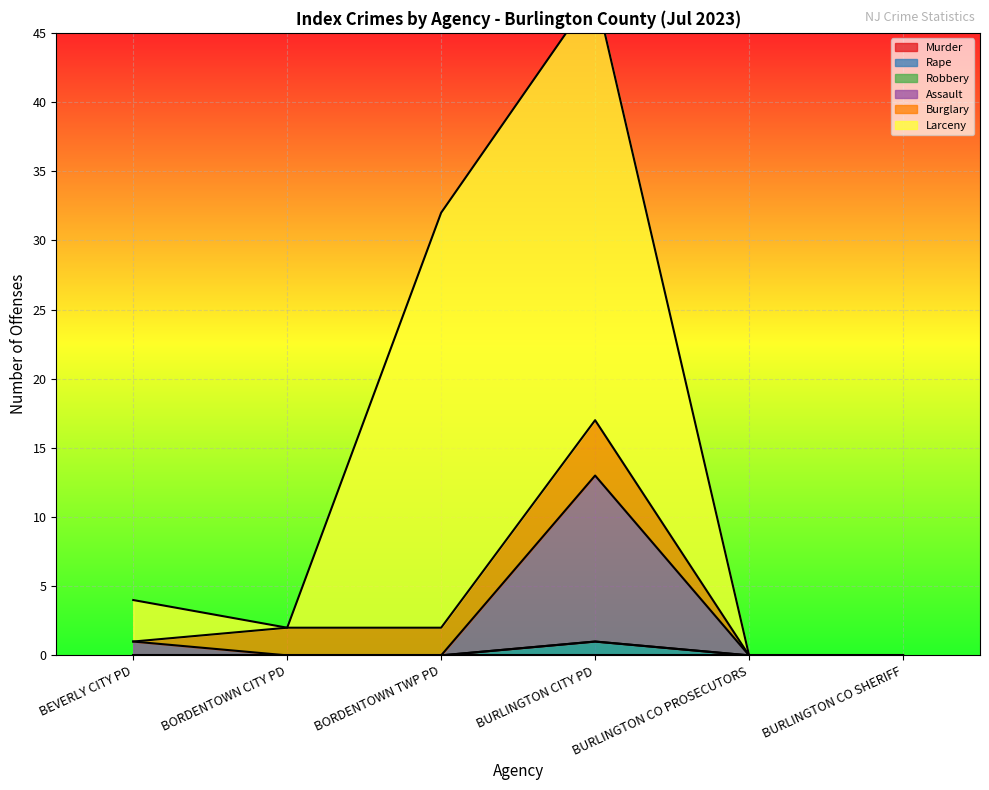

At which label is Burglary closest to 2?

BORDENTOWN CITY PD